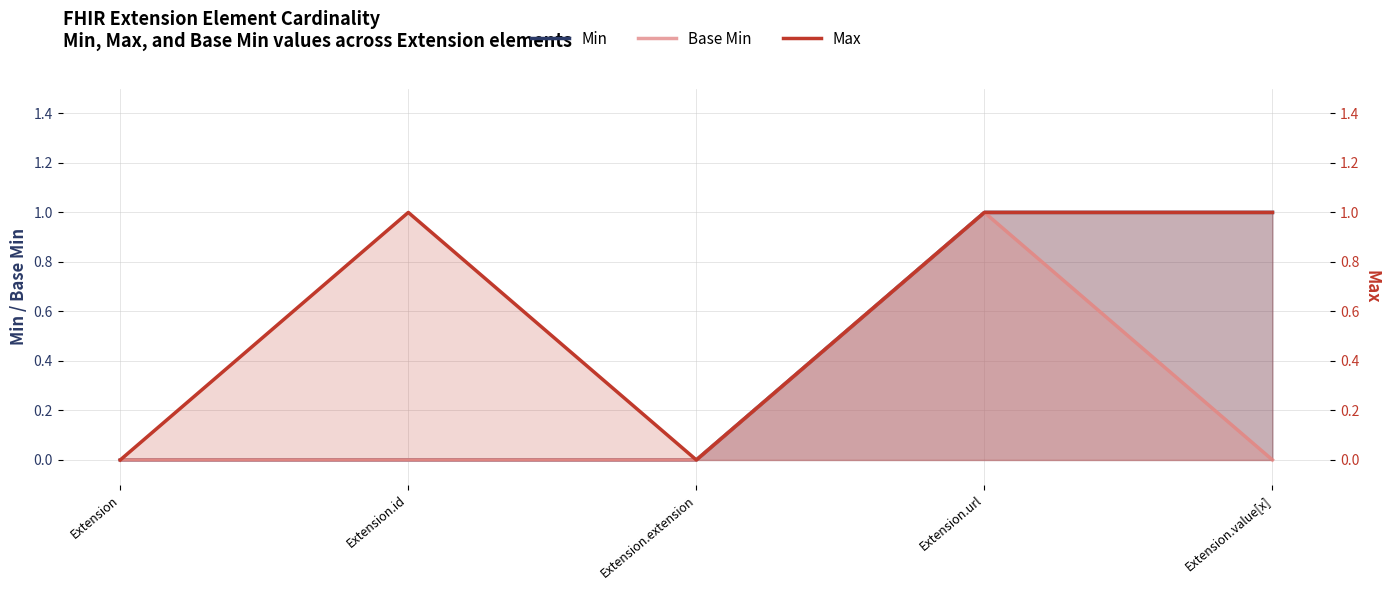

The value of Base Min at Extension.id is 0. True or false?

False